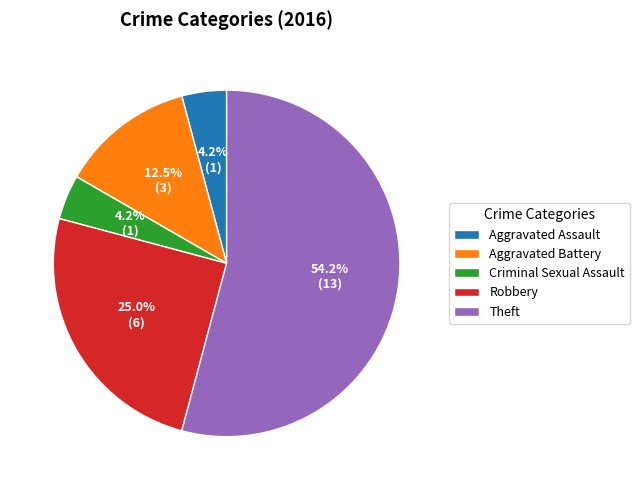

Which category has the biggest portion of the pie?

Theft